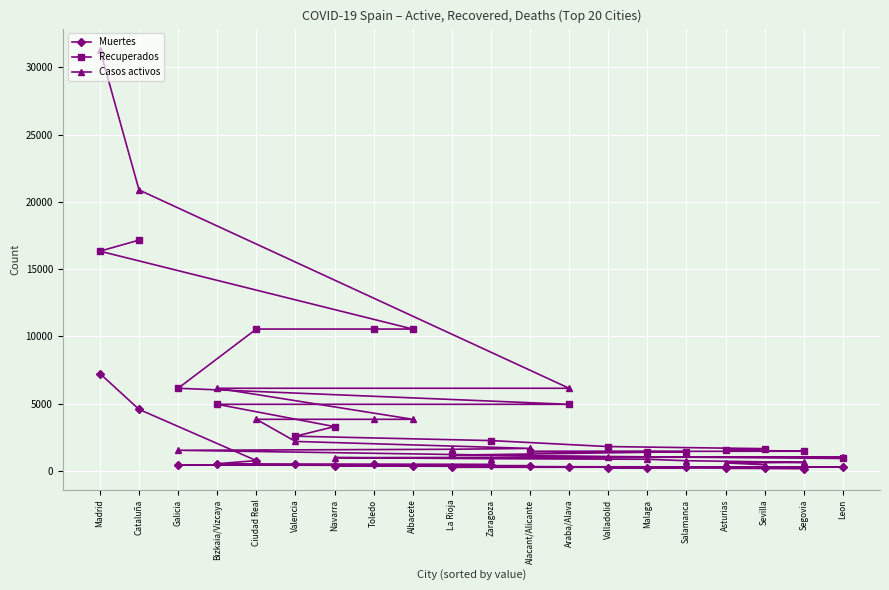

Where is Muertes nearest to the value 3703?

Cataluña